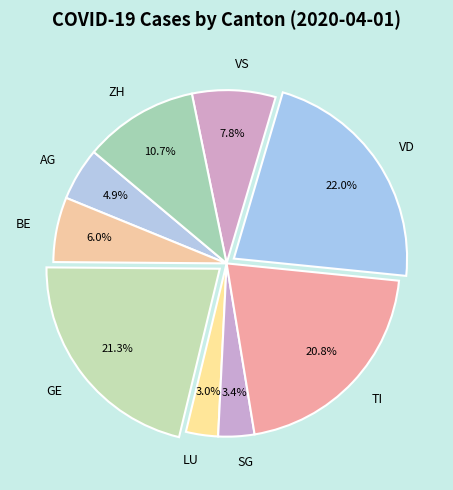

What percentage is the VD slice, to the nearest percent?

22%